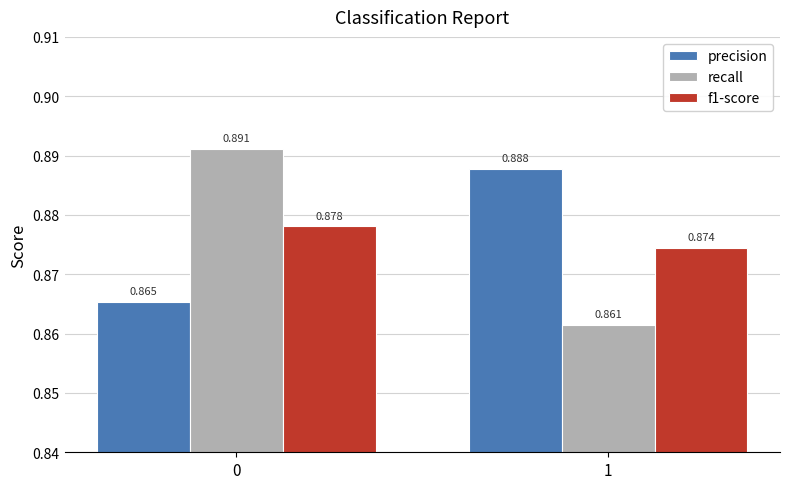

Which series changed the most between 0 and 1?

recall